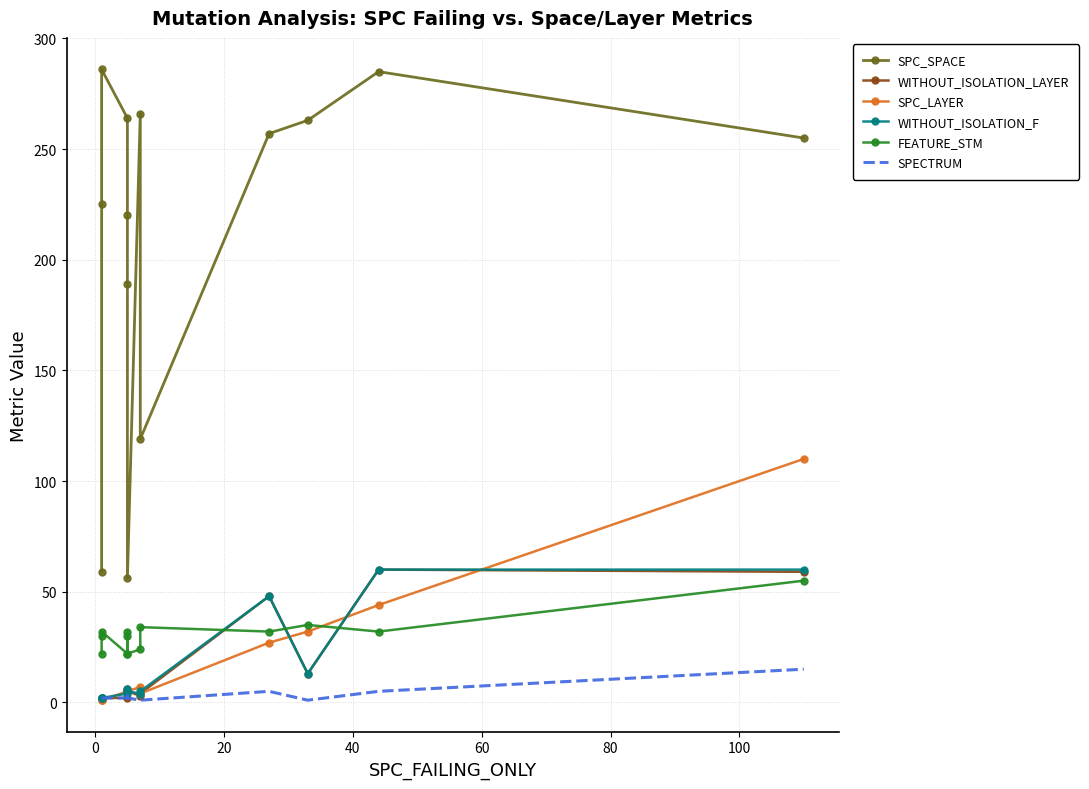

True or false: WITHOUT_ISOLATION_LAYER and SPC_LAYER cross at least once.

True